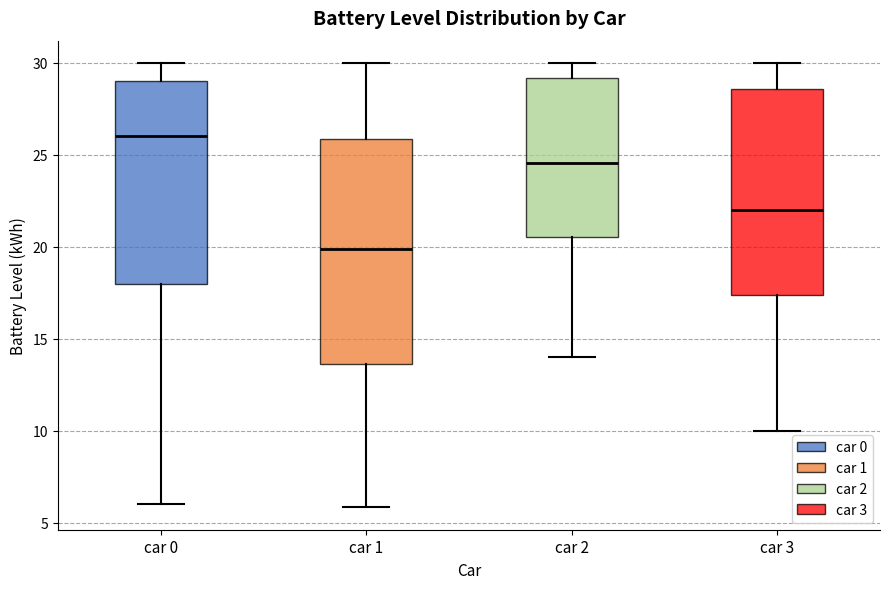

Where does the lower whisker of the box for car 3 end on the y-axis? The values are not printed on the chart, so give them approximately, as read against the axis.

10.0